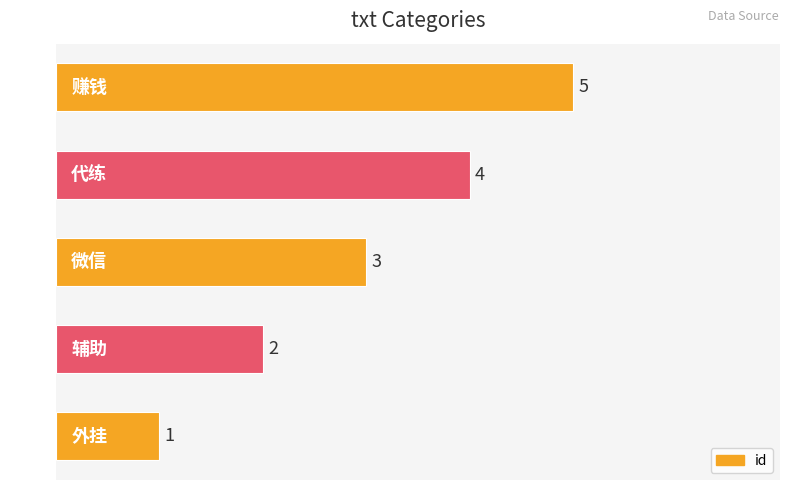

True or false: the data shows 2 at 微信.

False